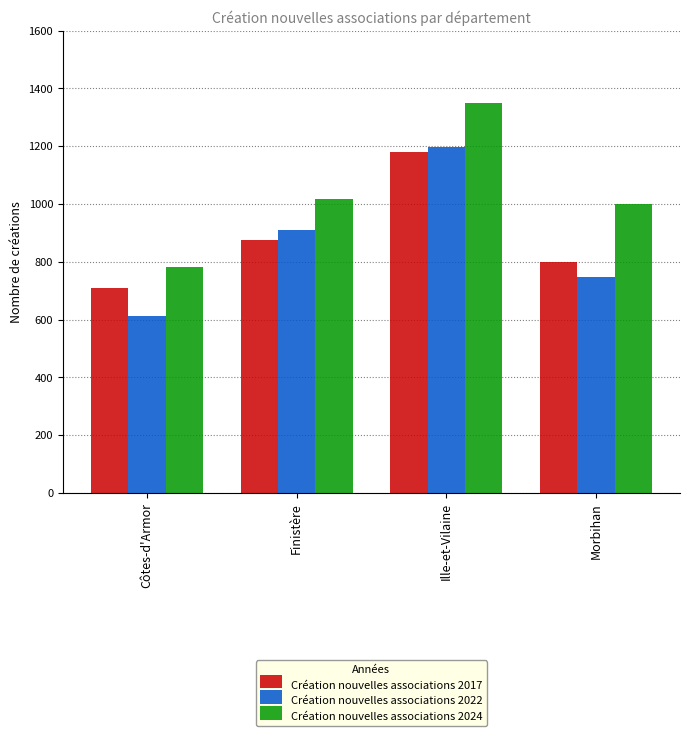

What is the label of the 1st bar from the right?

Morbihan